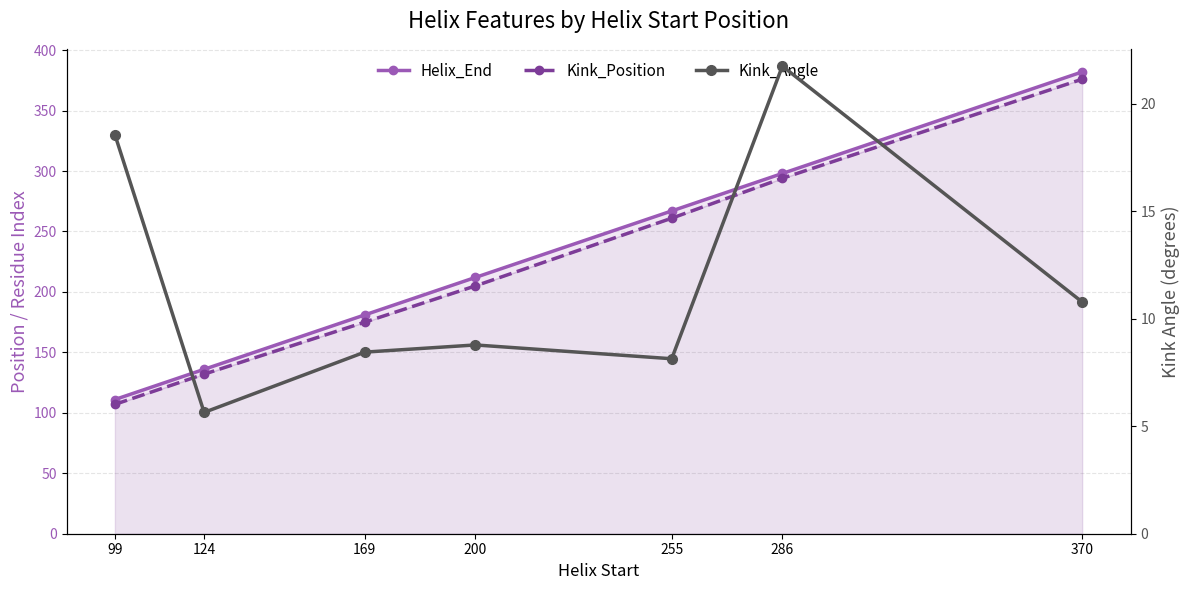

Reading left to right, extract all data points from this chart.

Helix_End: 111.0	136.0	181.0	212.0	267.0	298.0	382.0
Kink_Position: 107.0	132.0	175.0	205.0	261.0	294.0	376.0
Kink_Angle: 18.6	5.6	8.4	8.8	8.1	21.8	10.8